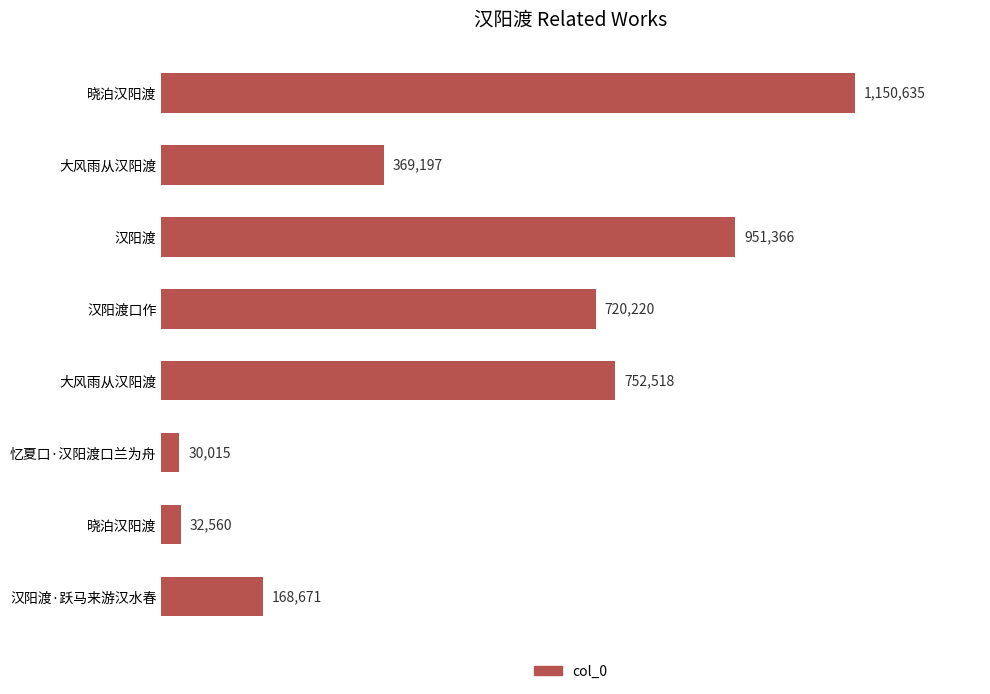

Which label corresponds to the smallest value in the chart?

忆夏口·汉阳渡口兰为舟